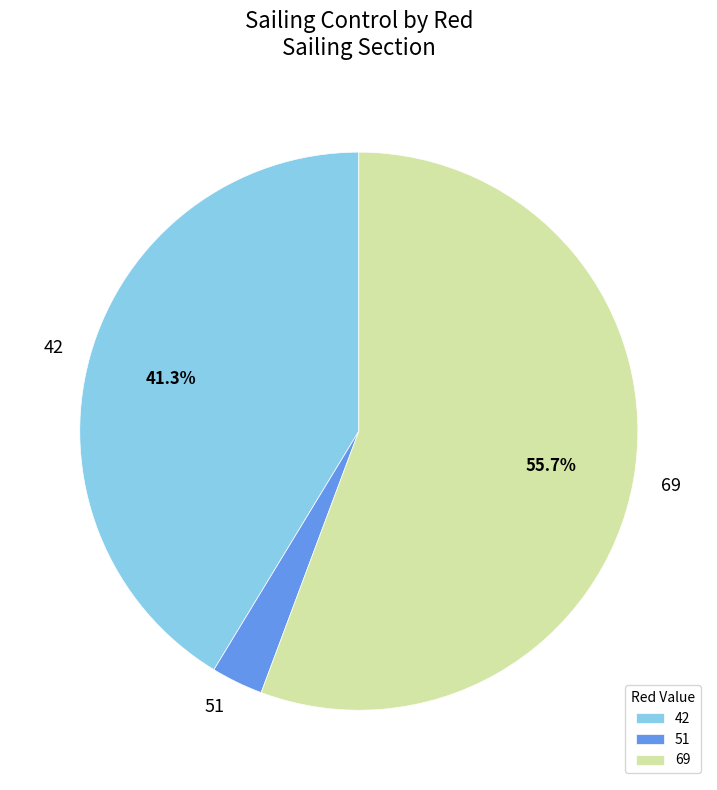

Which has a higher value, 51 or 69?

69